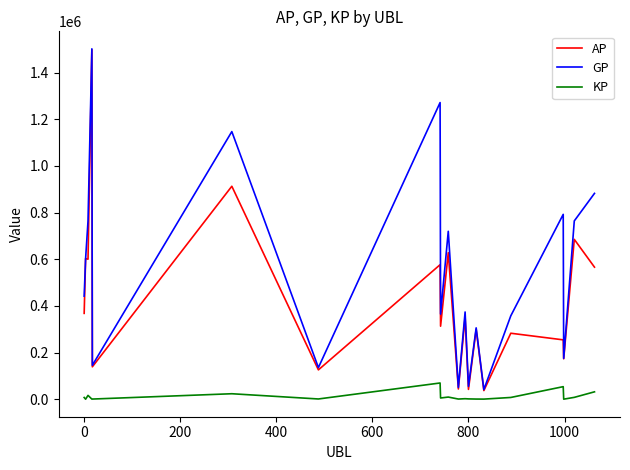

Which series has the largest total across all categories?

GP